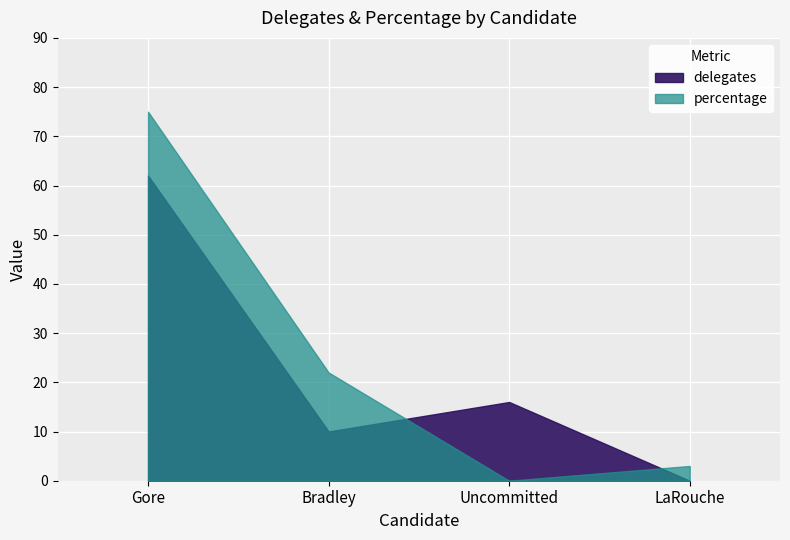

List the series in order of their peak value, lowest first.

delegates, percentage